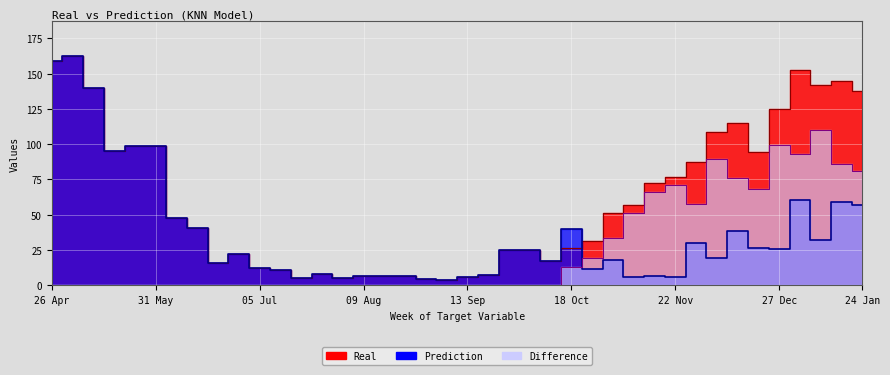

At which category does the chart reach its peak across all series?

03 May